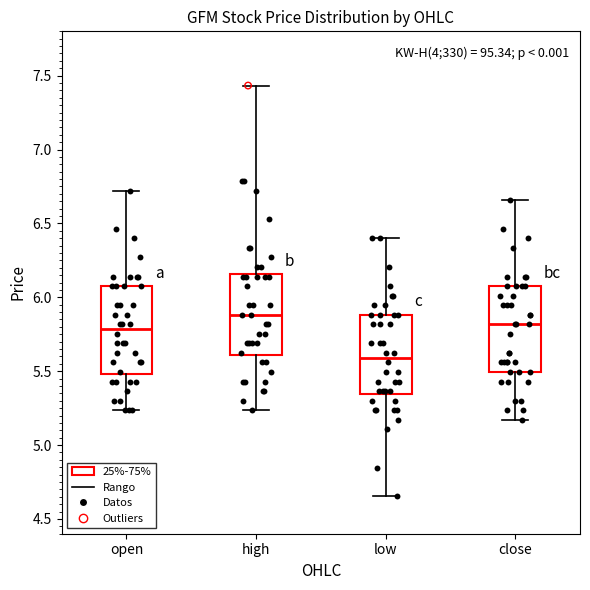

Where does the upper whisker of the box for close end on the y-axis? The values are not printed on the chart, so give them approximately, as read against the axis.

6.65